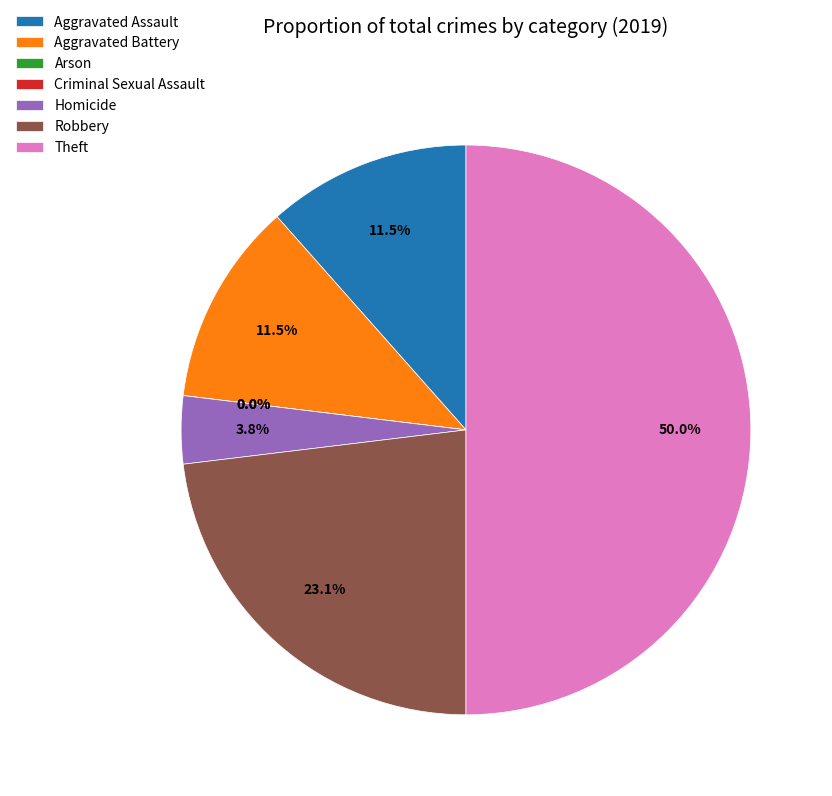

What is the largest slice in the pie chart?

Theft